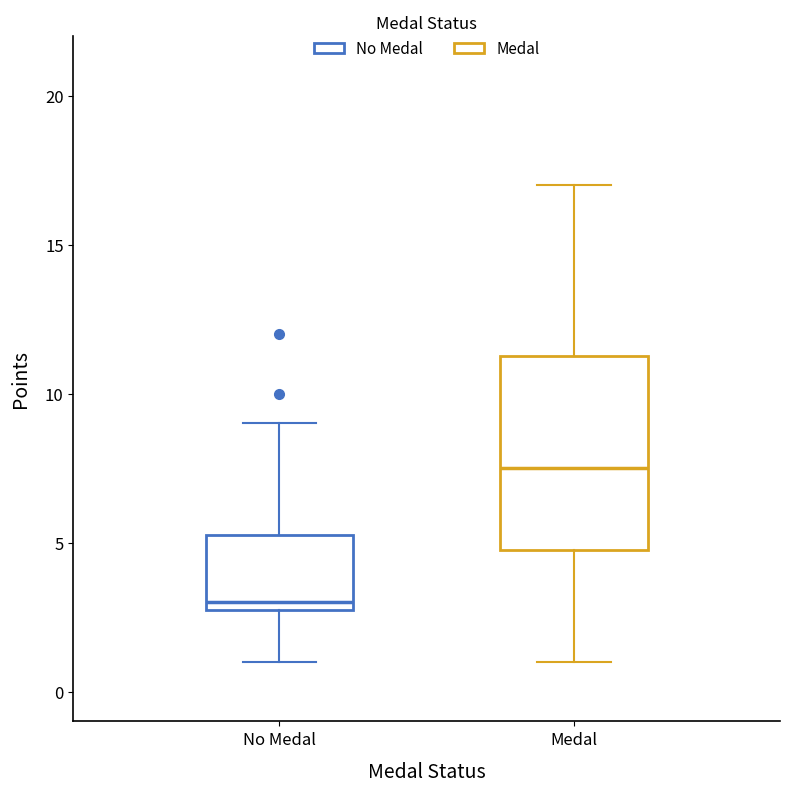

Which box's median line is the highest?

Medal